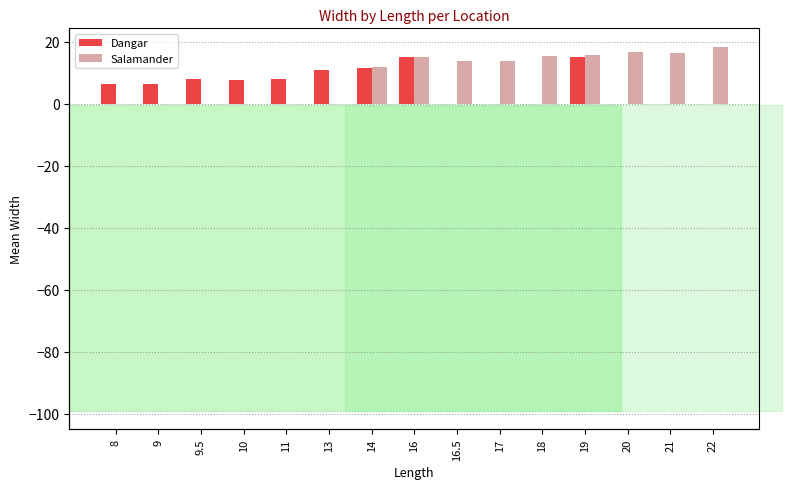

Which series has the largest range (max minus min)?

Salamander